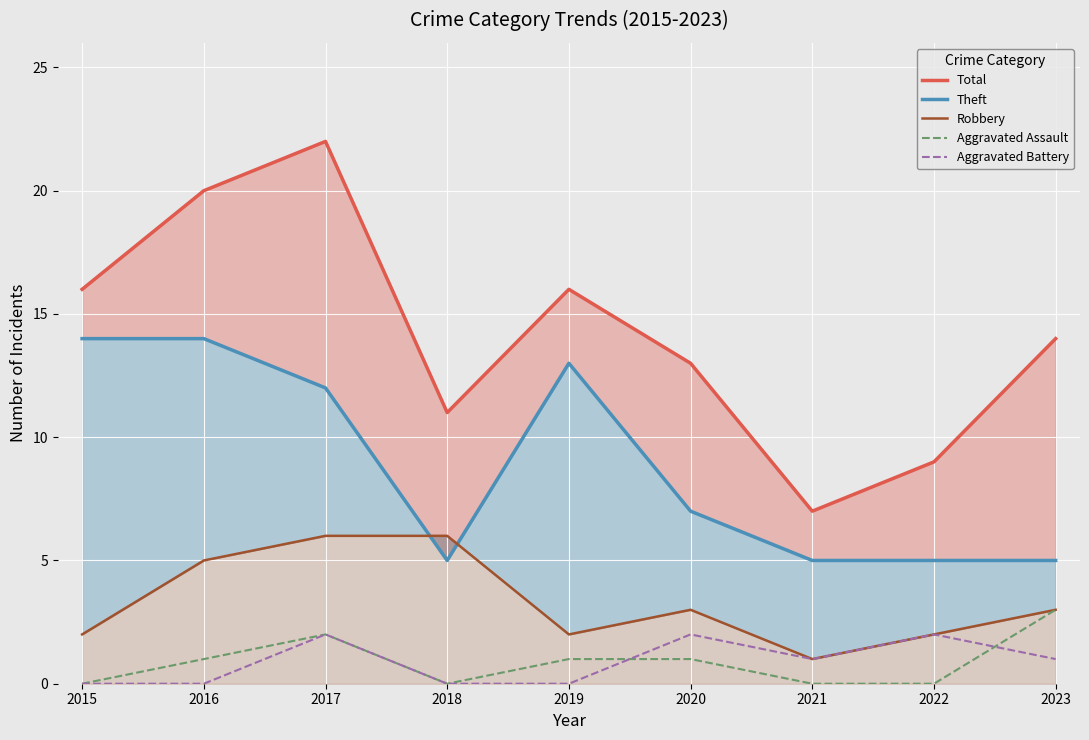

Which label corresponds to the largest value in the chart?

2017